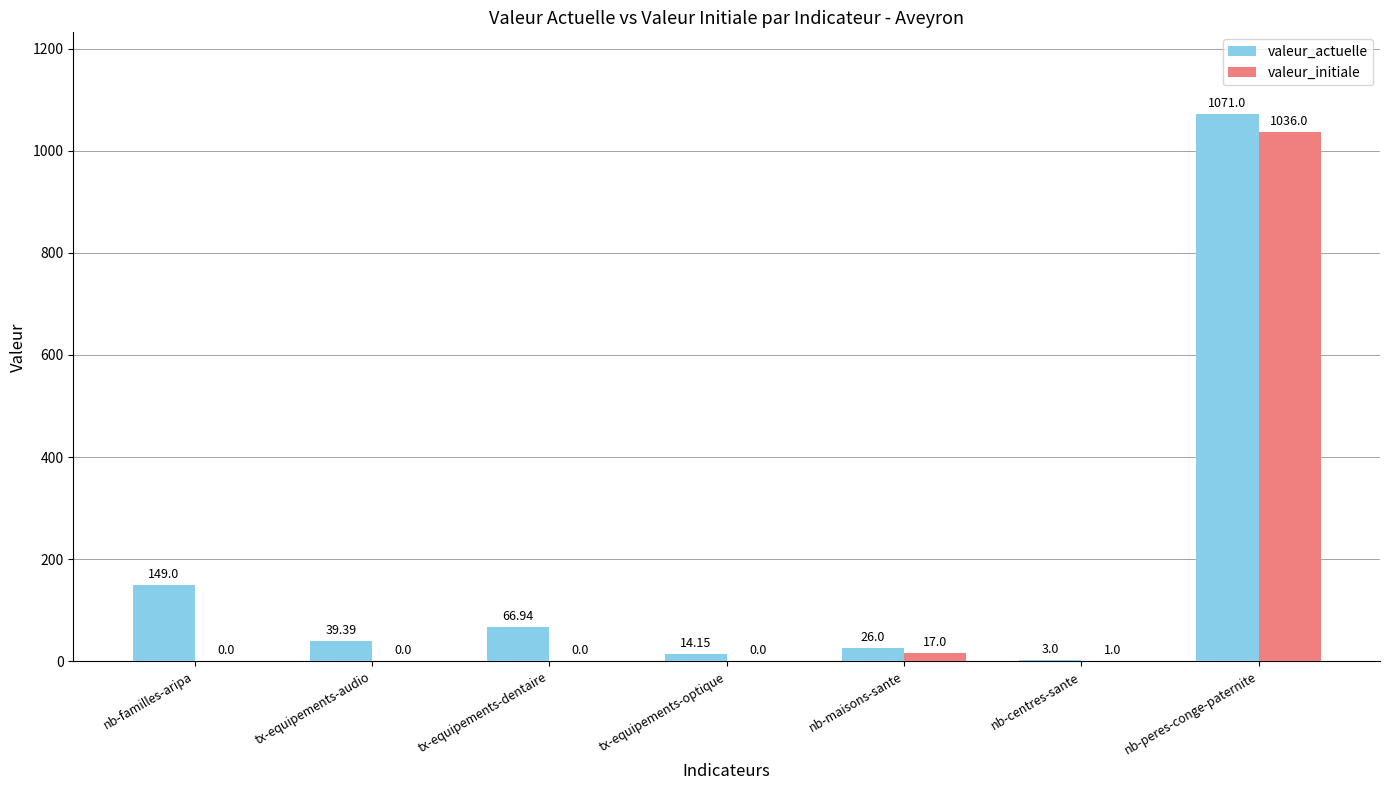

Is the value of valeur_initiale at nb-centres-sante greater than the value of valeur_actuelle at nb-centres-sante?

No